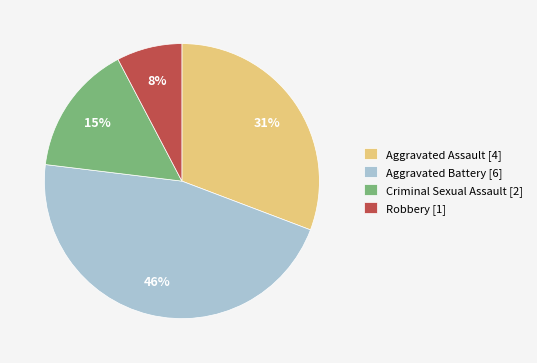

Rank the categories by value from highest to lowest.

Aggravated Battery, Aggravated Assault, Criminal Sexual Assault, Robbery